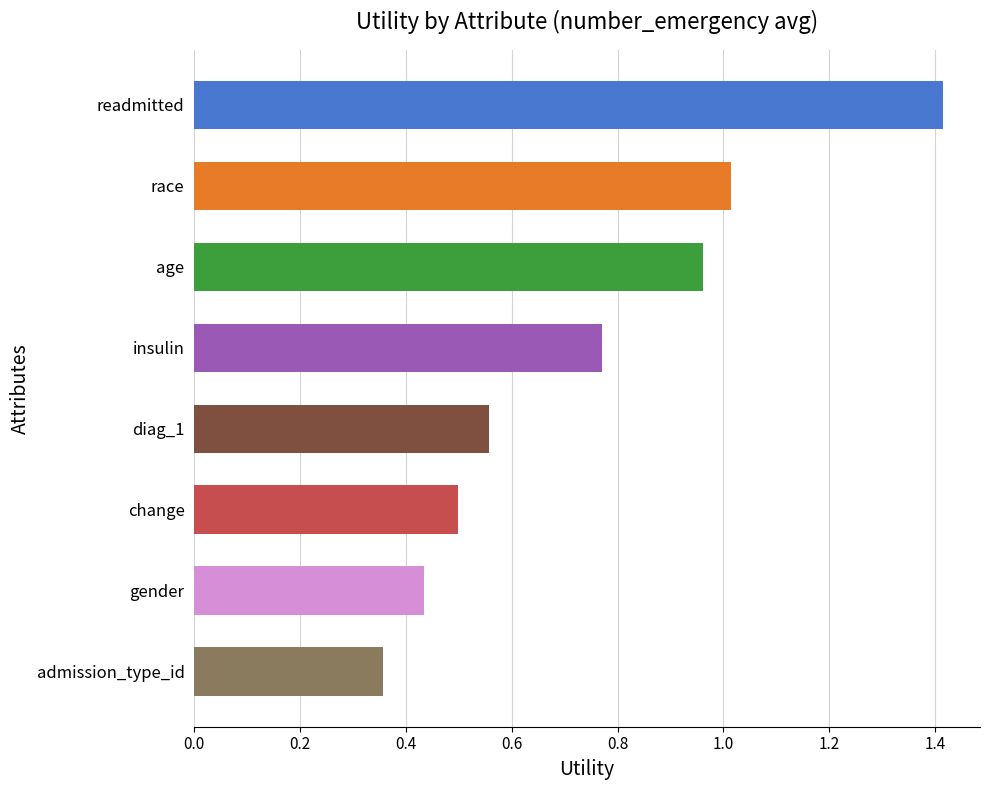

Does the chart contain any negative values?

No